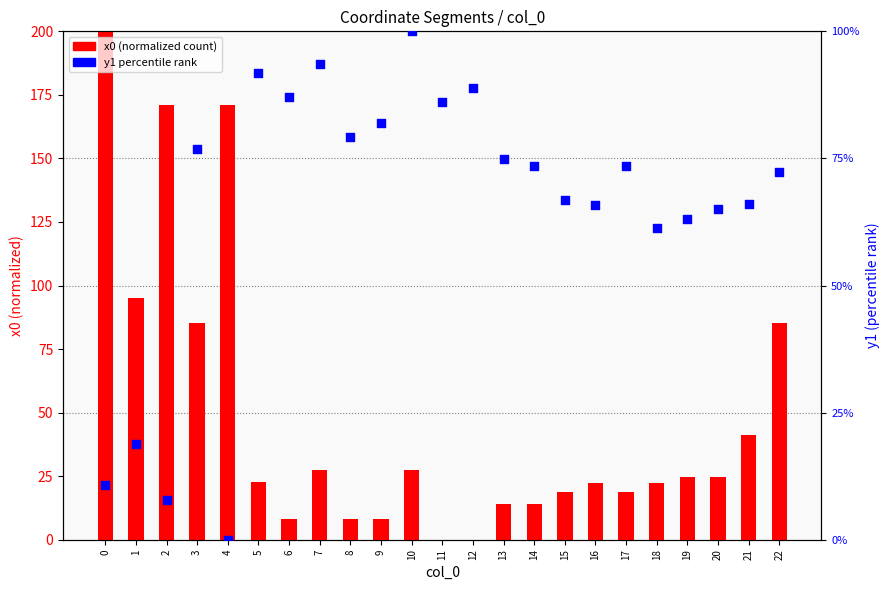

Which series contains the lowest Y value?

x0 (normalized)